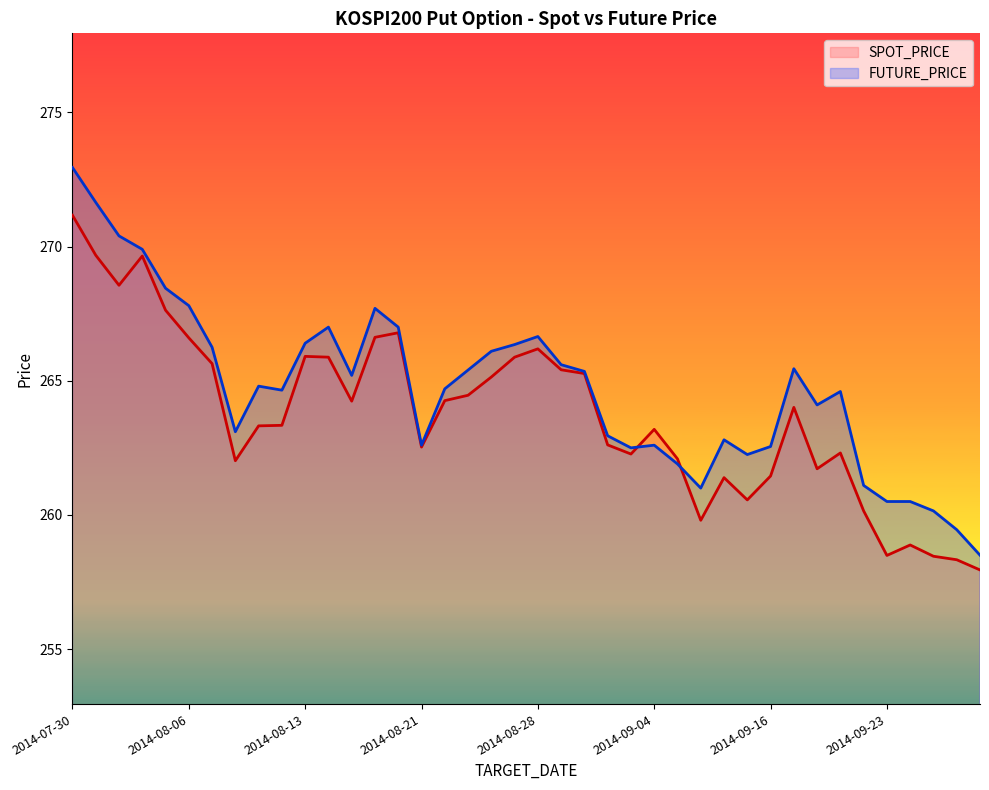

What is the minimum value shown in the chart?

257.9